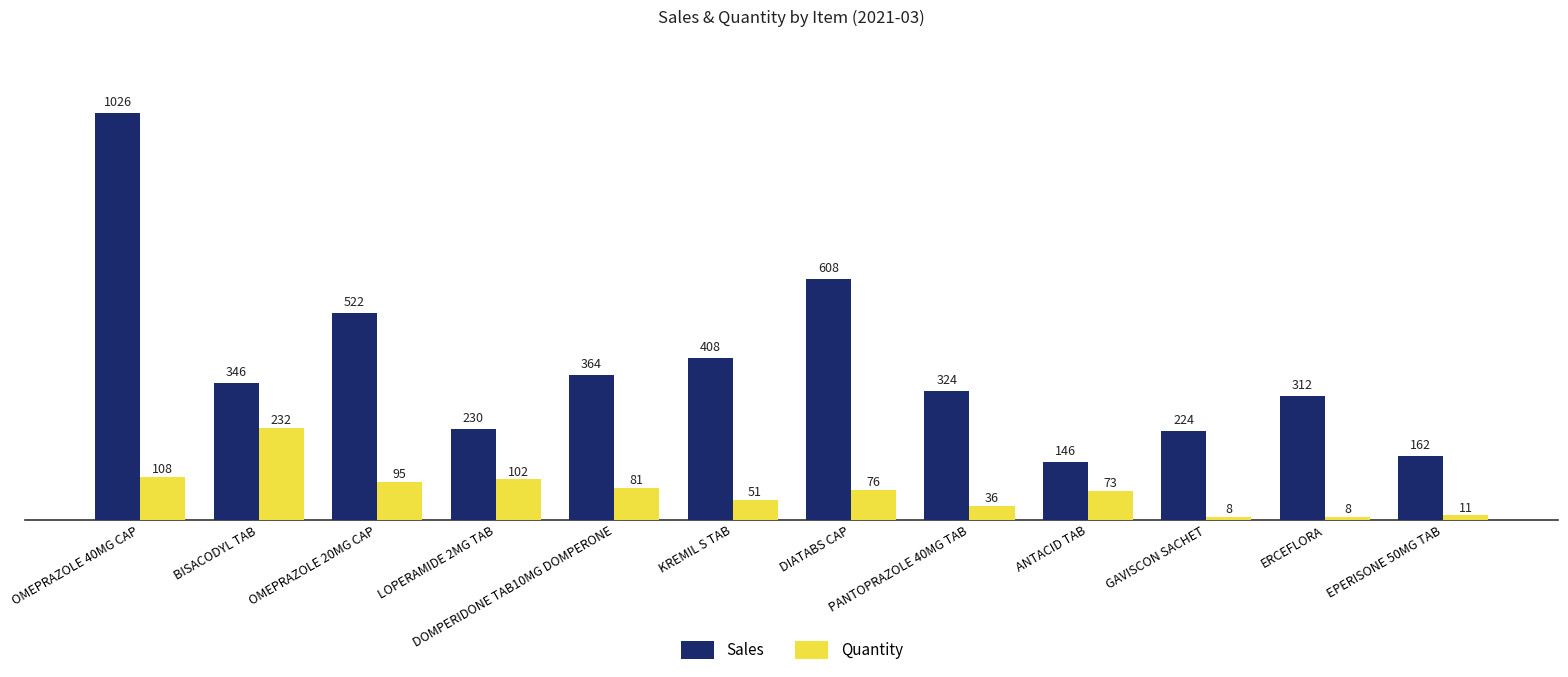

At which category is the sum across all series the highest?

OMEPRAZOLE 40MG CAP